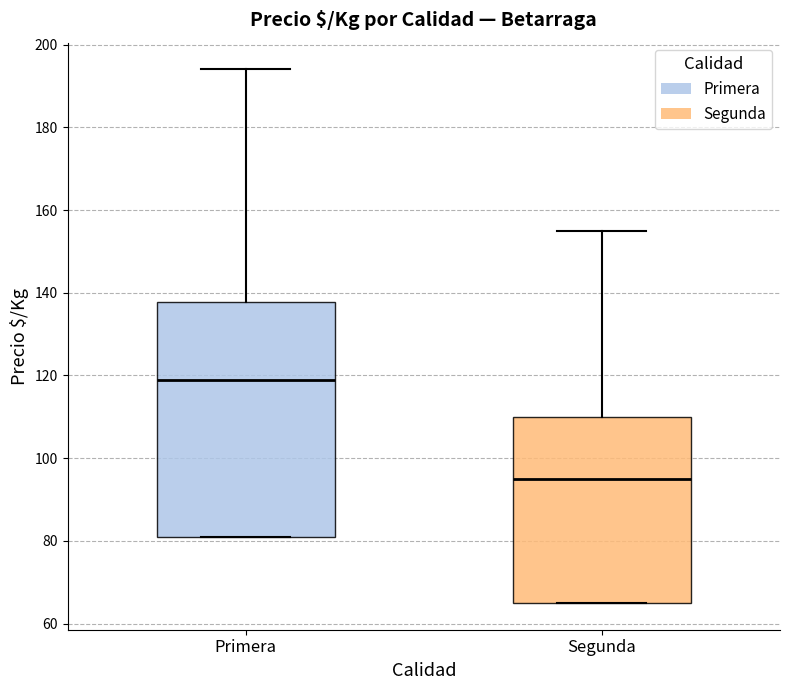

Reading left to right, transcribe this box plot: for each box, give where its median line is, the range the box spans, and where its two whiskers end, as read against the y-axis. The values are not printed on the chart, so give them approximately, as read against the axis.

Primera: median 120, box 82 to 138, whiskers 82 to 194
Segunda: median 96, box 66 to 110, whiskers 66 to 156